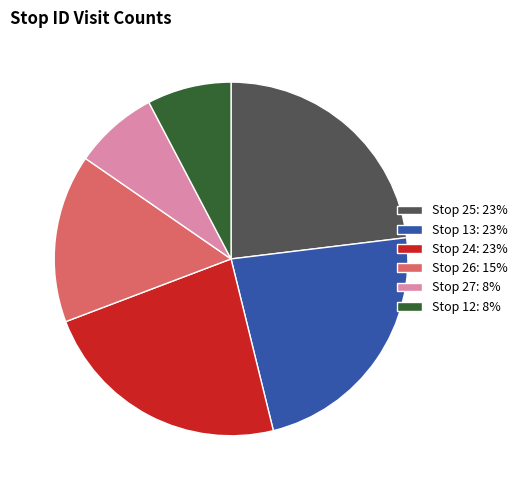

Which has a higher value, Stop 26: 15% or Stop 24: 23%?

Stop 24: 23%